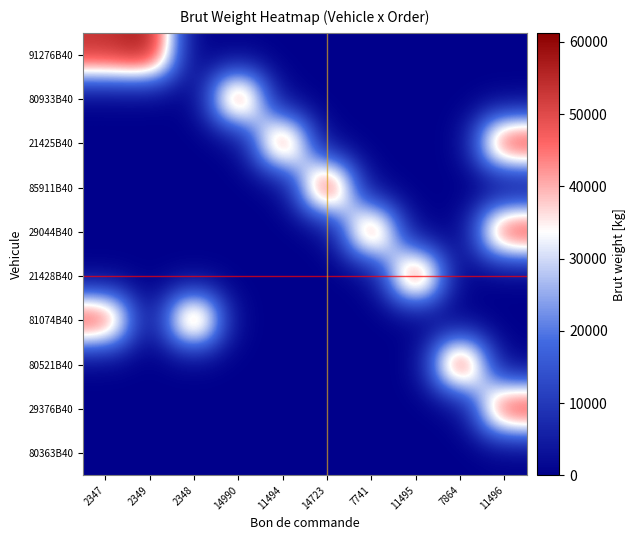

At how many categories does at least one series exceed 2173?

10